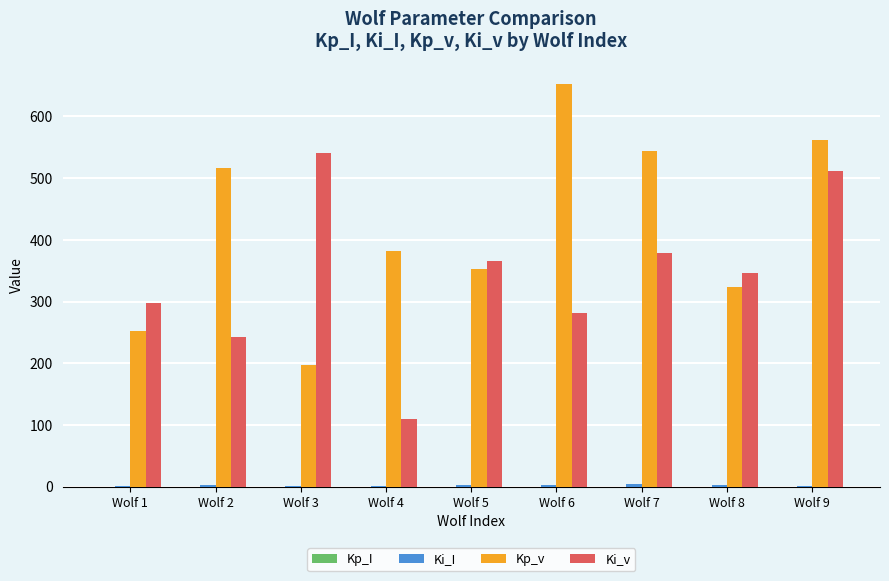

At which category is the sum across all series the highest?

Wolf 9